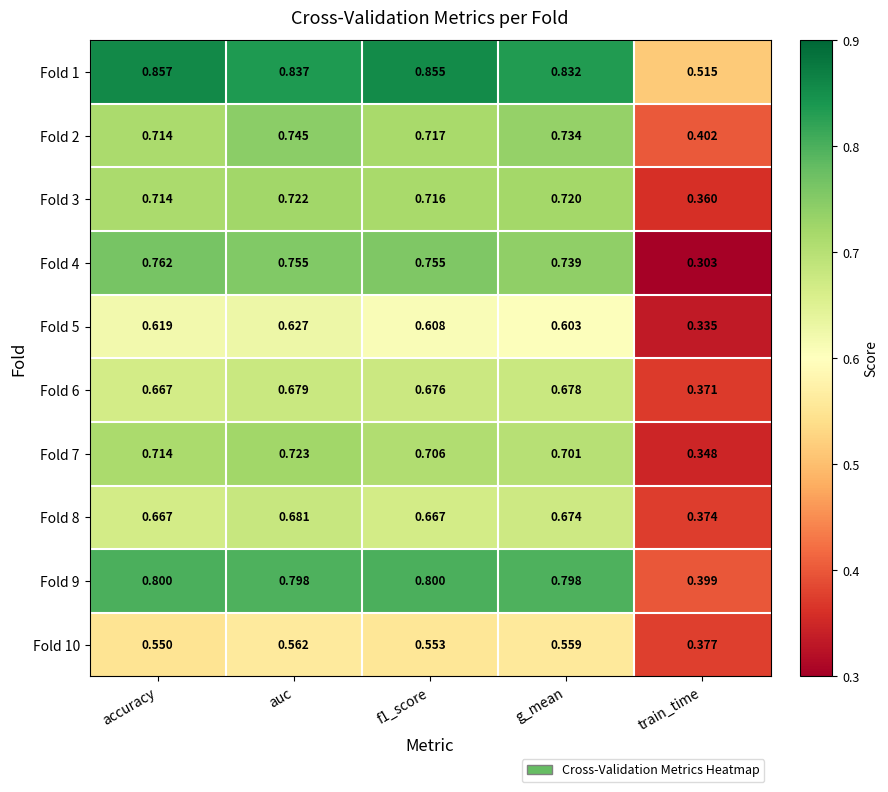

At which label is Fold 4 closest to 0?

train_time